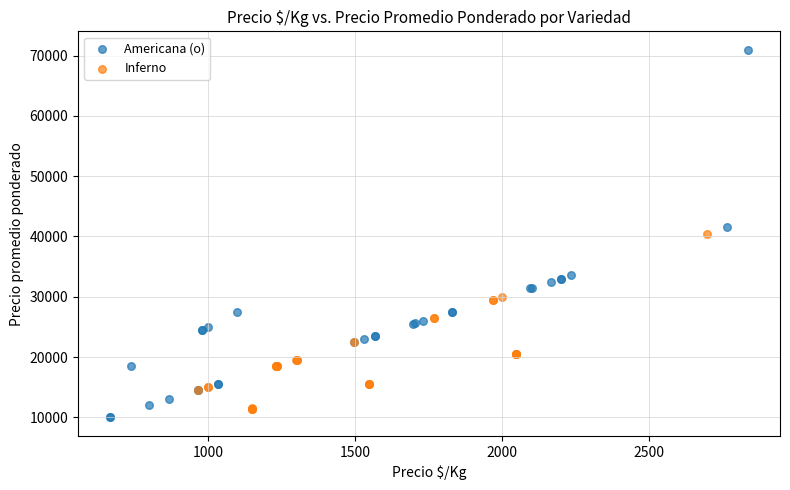

Which series reaches the minimum Y coordinate?

Americana (o)